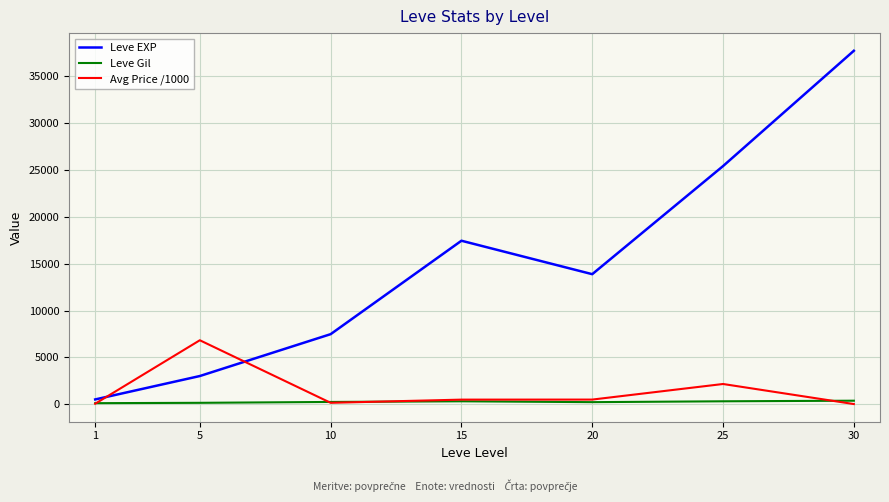

What is the spread (max minus min) of values at 30?

37697.7